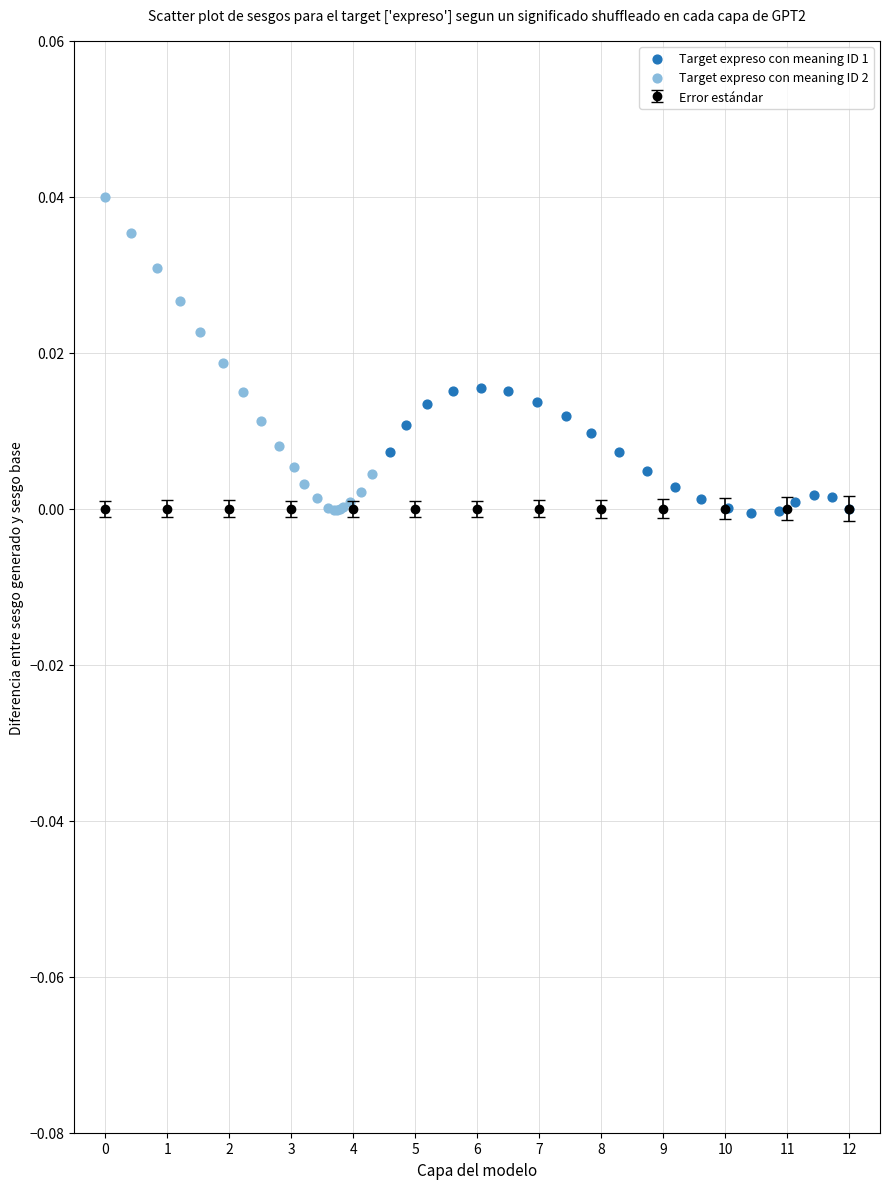

Which series reaches the maximum Y coordinate?

Target expreso con meaning ID 2